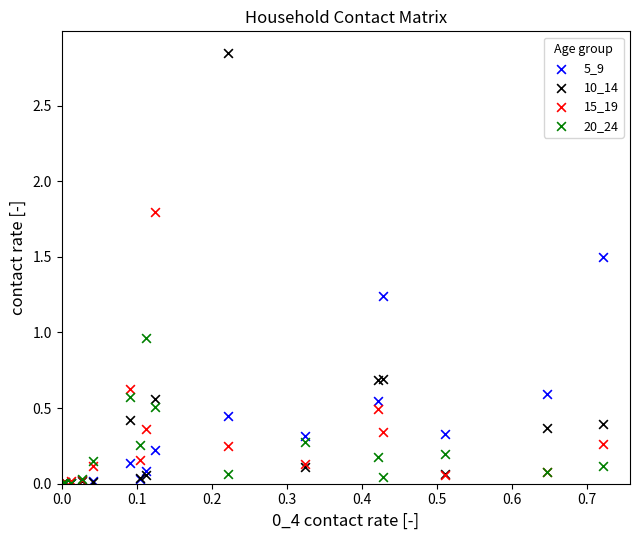

In the 10_14 series, what Y value is closest to 1?

0.7